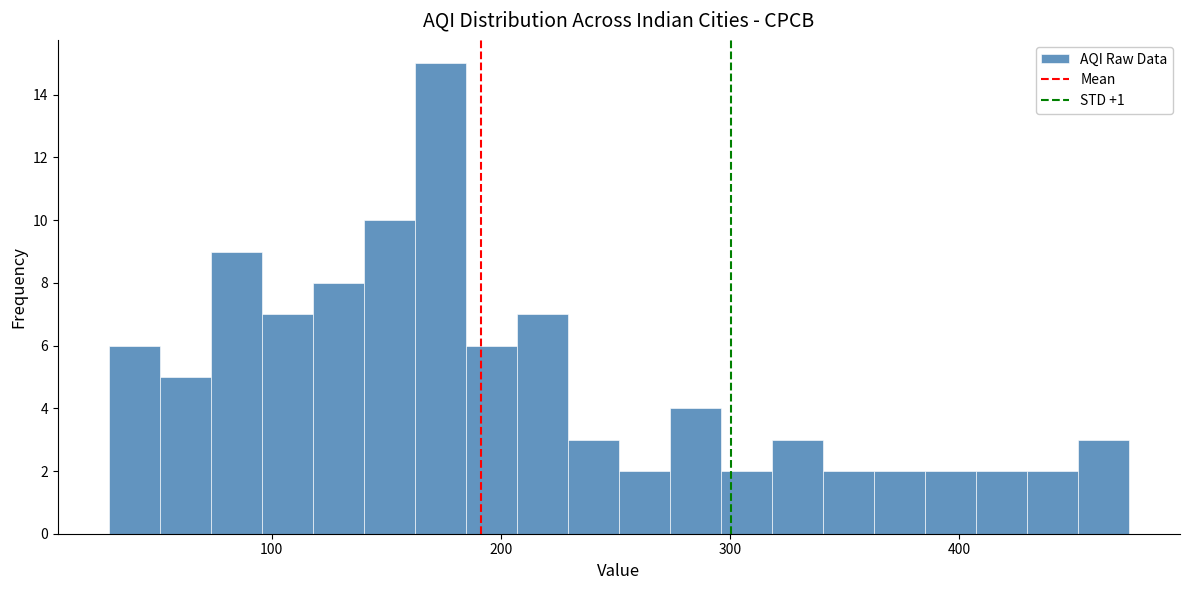

Around what value on the x-axis is the tallest bar? Give the approximate position of its centre, as read against the axis.

170